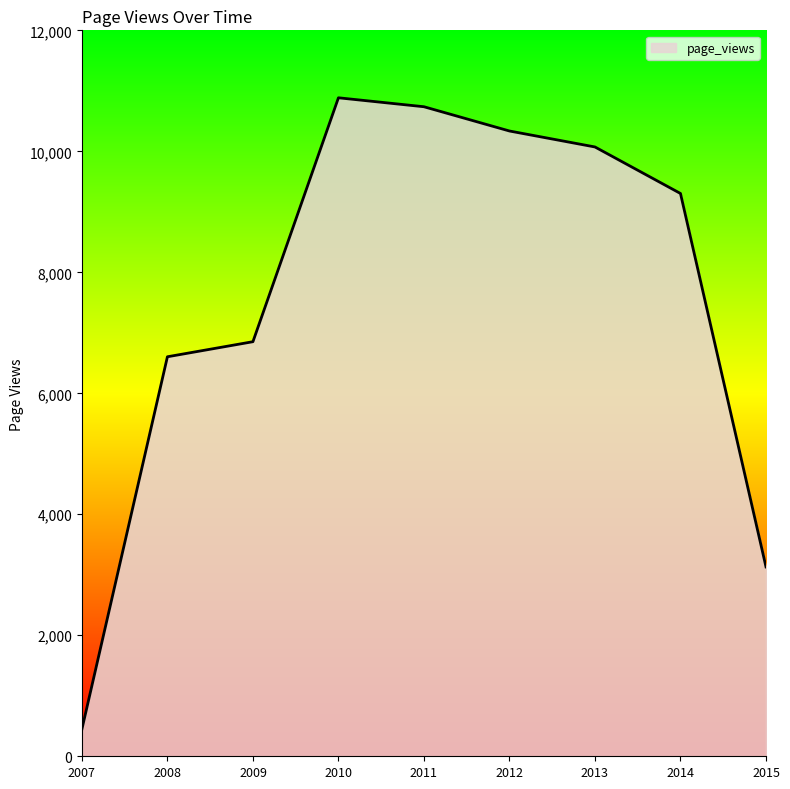

List the labels in order of value, largest first.

2010, 2011, 2012, 2013, 2014, 2009, 2008, 2015, 2007